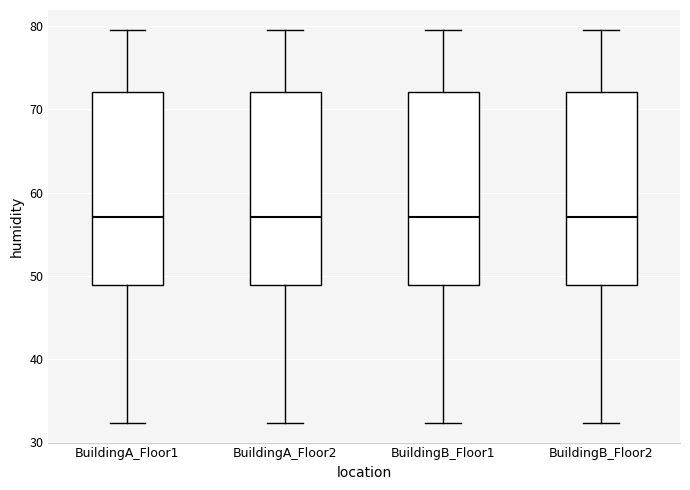

Where is the upper edge of the box for BuildingA_Floor1 on the y-axis? The values are not printed on the chart, so give them approximately, as read against the axis.

72